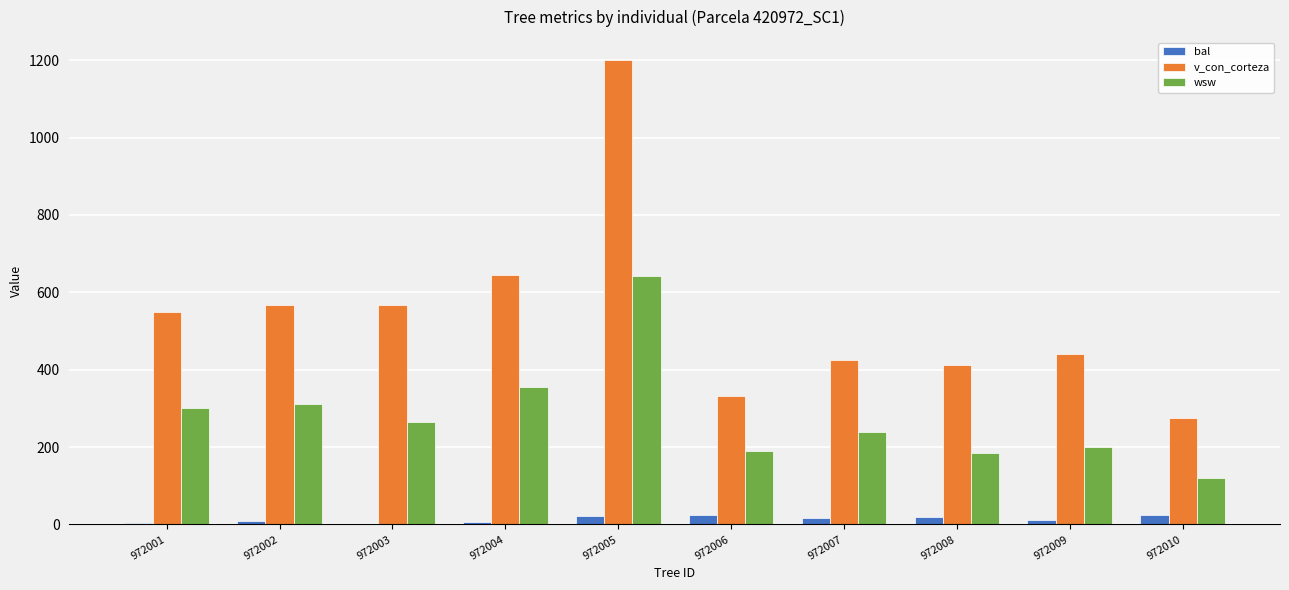

At which category does the chart reach its peak across all series?

972005